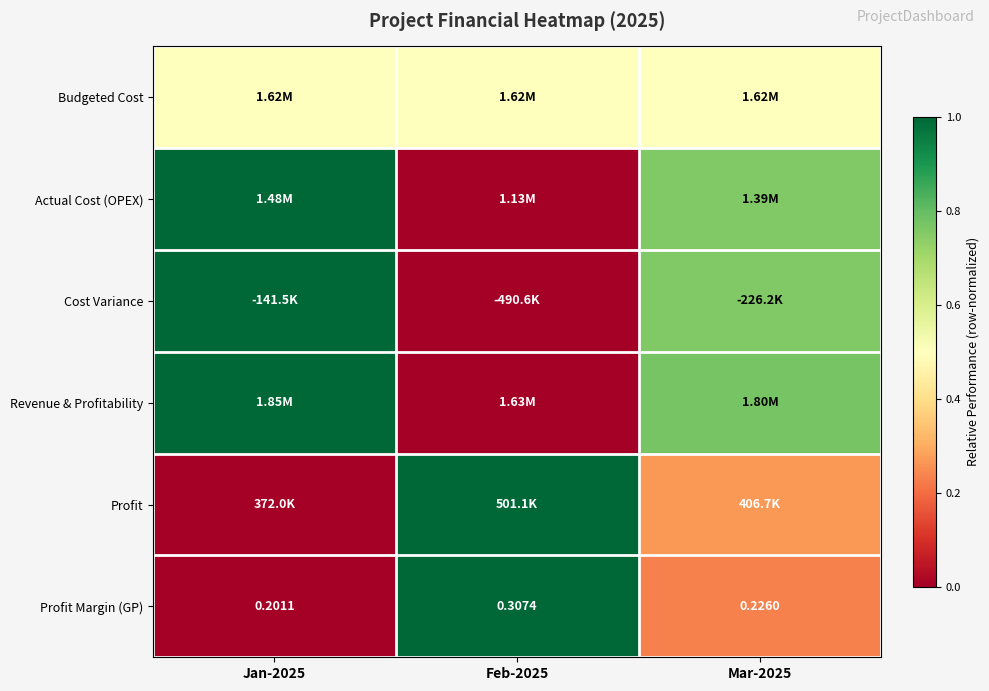

Is the value of Profit at Mar-2025 greater than the value of Revenue & Profitability at Jan-2025?

No